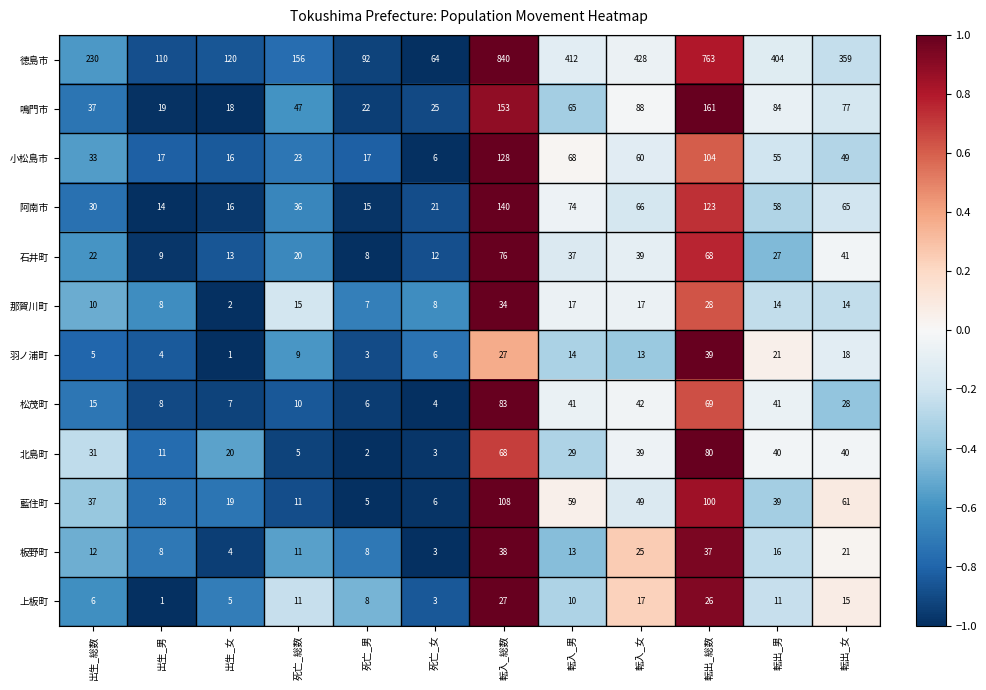

What is the average value of the 徳島市 series?

332